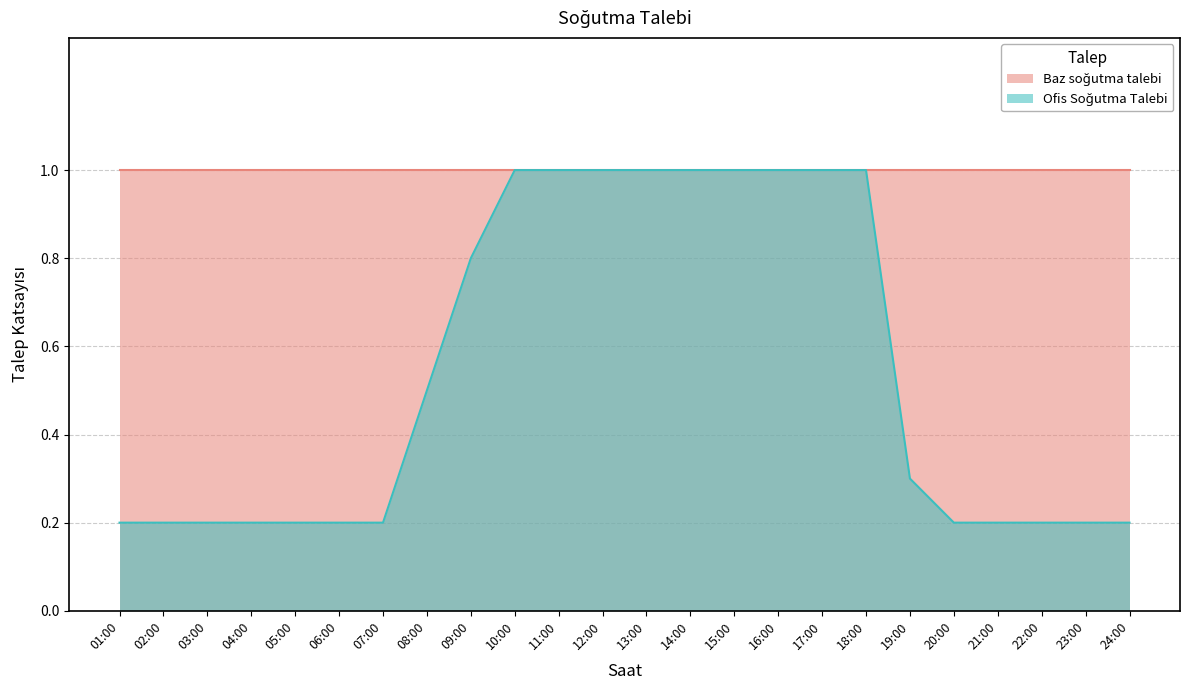

How many values are between 0 and 1?

24